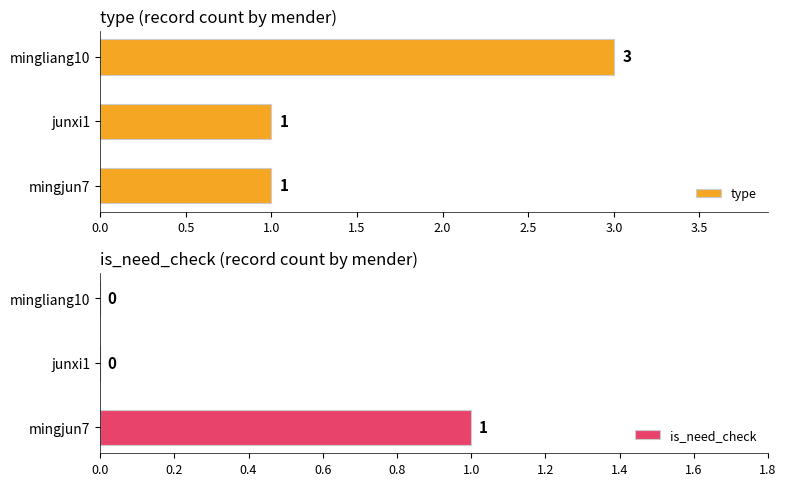

What is the sum of all type values?

5